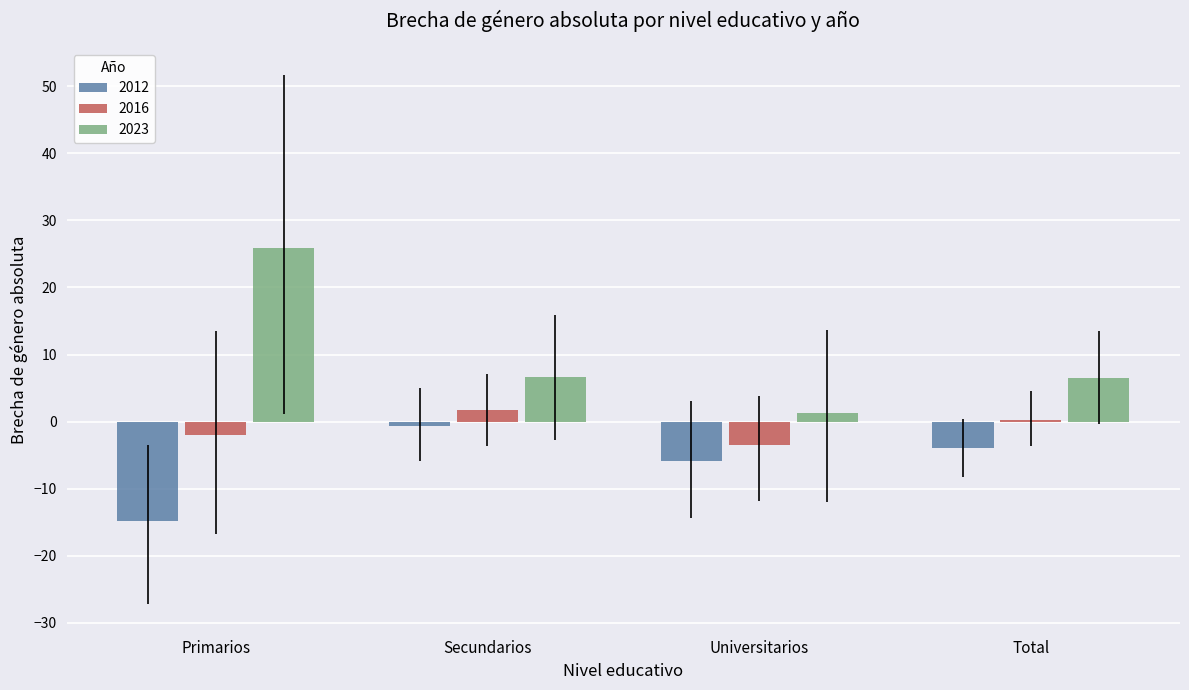

What is the total value across all series at Total?

2.8